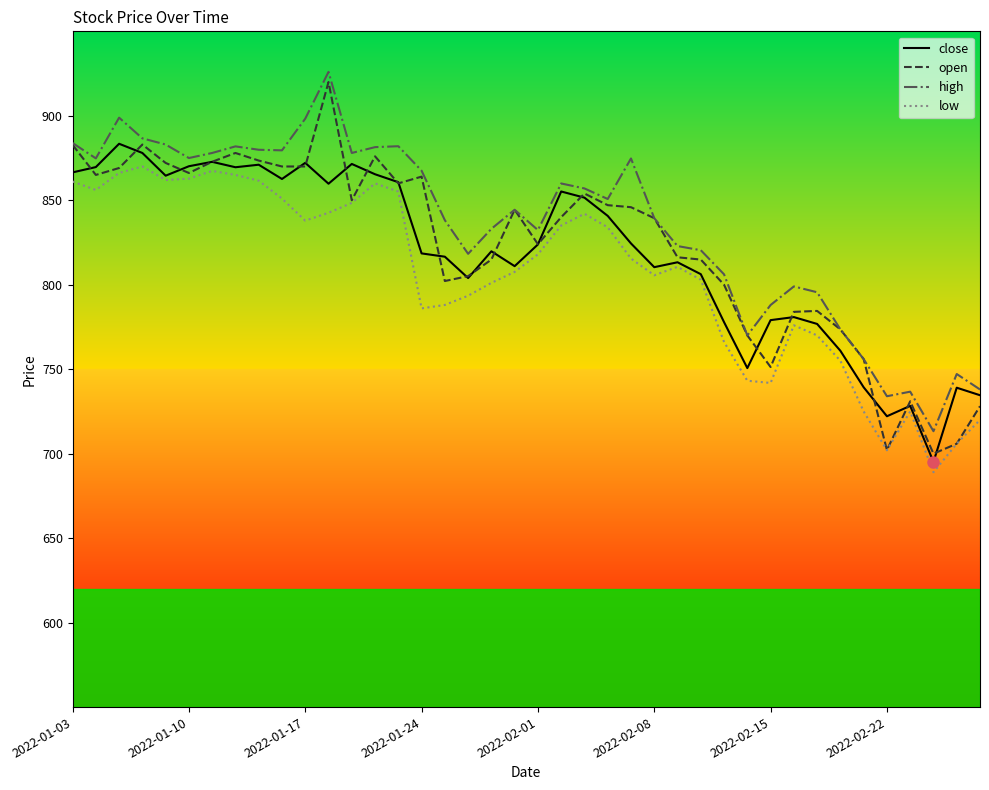

Which series has the widest spread of values?

open